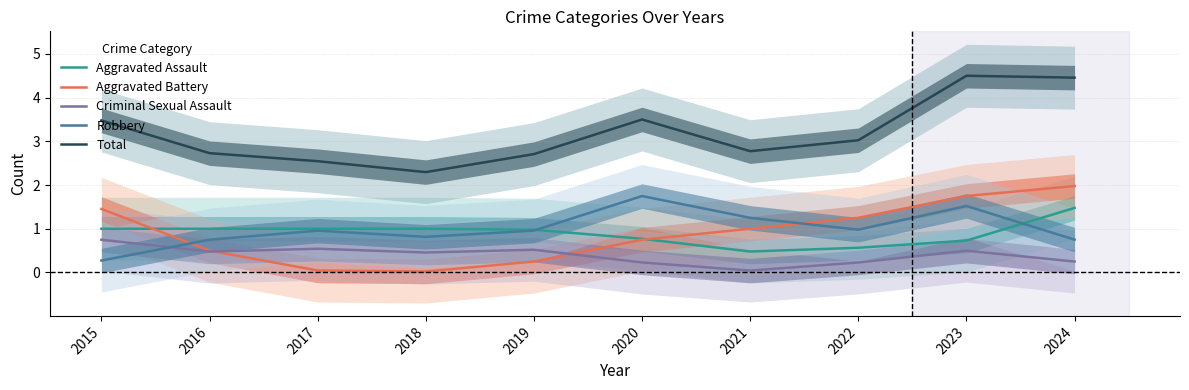

Rank the series at 2023 from lowest to highest value.

Criminal Sexual Assault, Aggravated Assault, Robbery, Aggravated Battery, Total